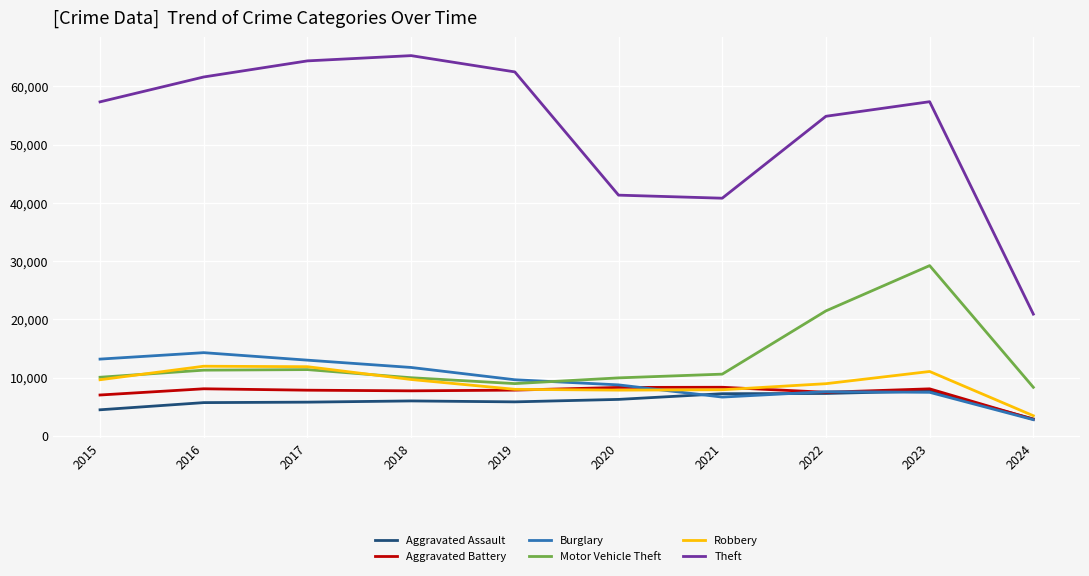

What is the difference between the Motor Vehicle Theft values at 2019 and 2022?

12482